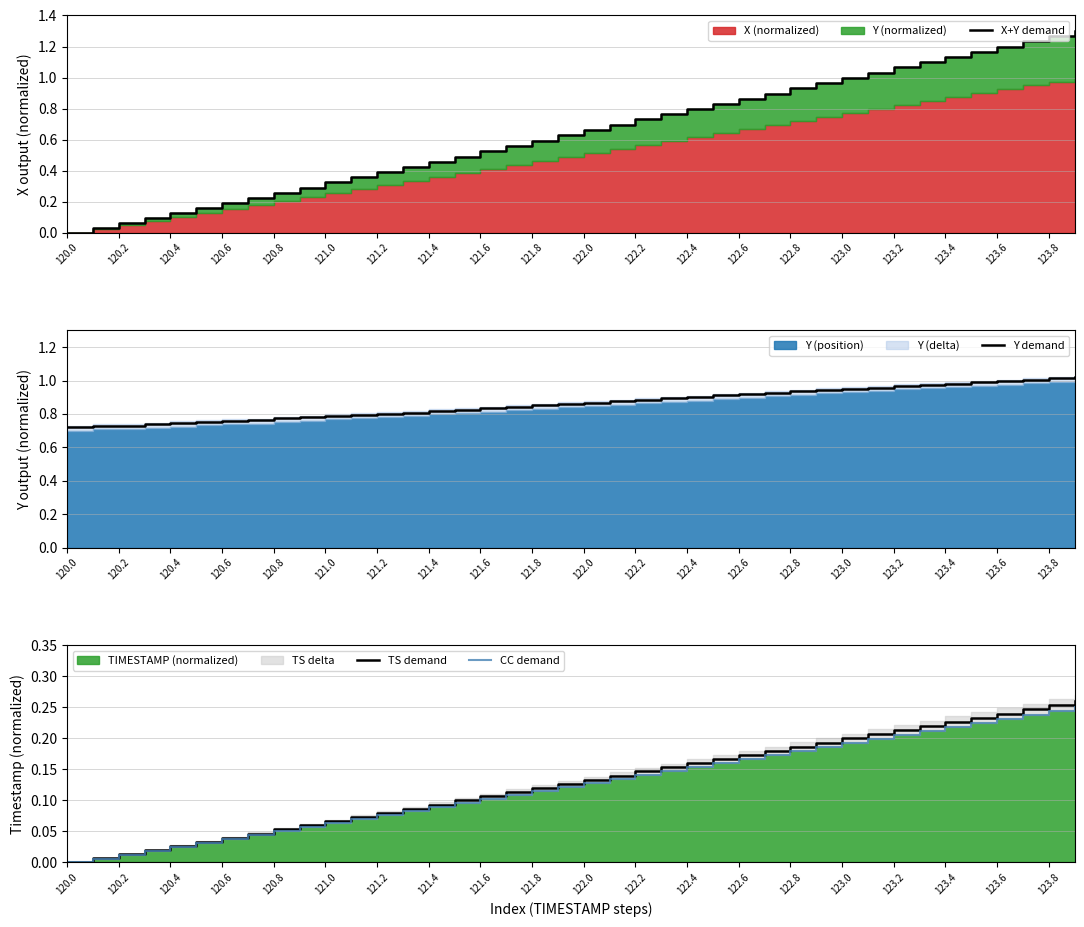

What is the difference between the second highest and minimum values in the TS demand series?

0.3